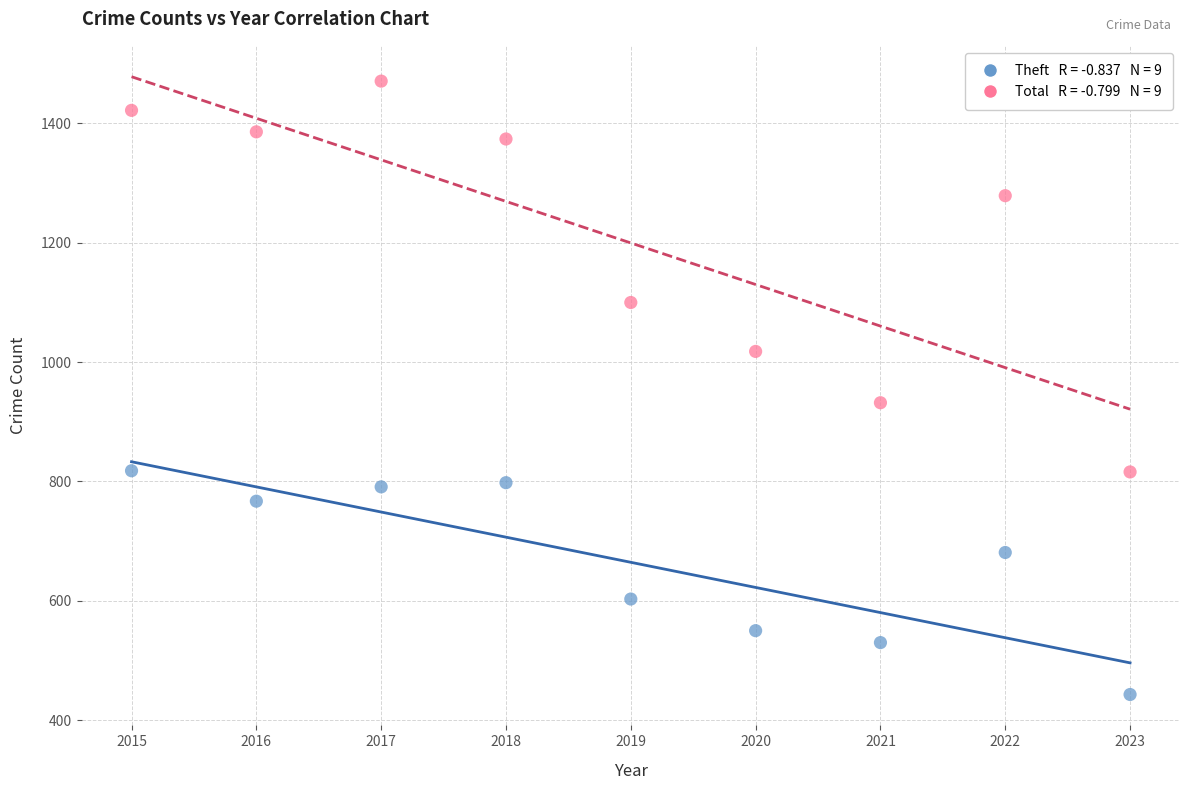

Across all series, what Y value is closest to 957?

932